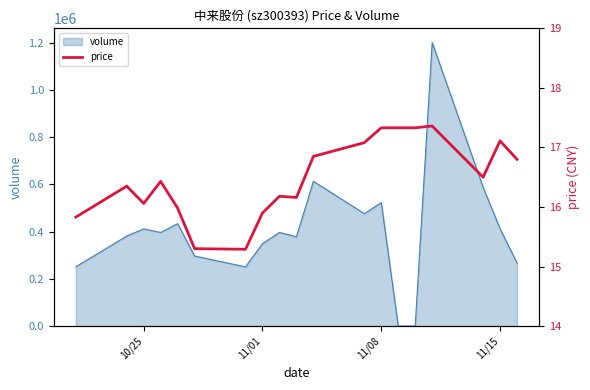

What is the sum of all values?

313.2